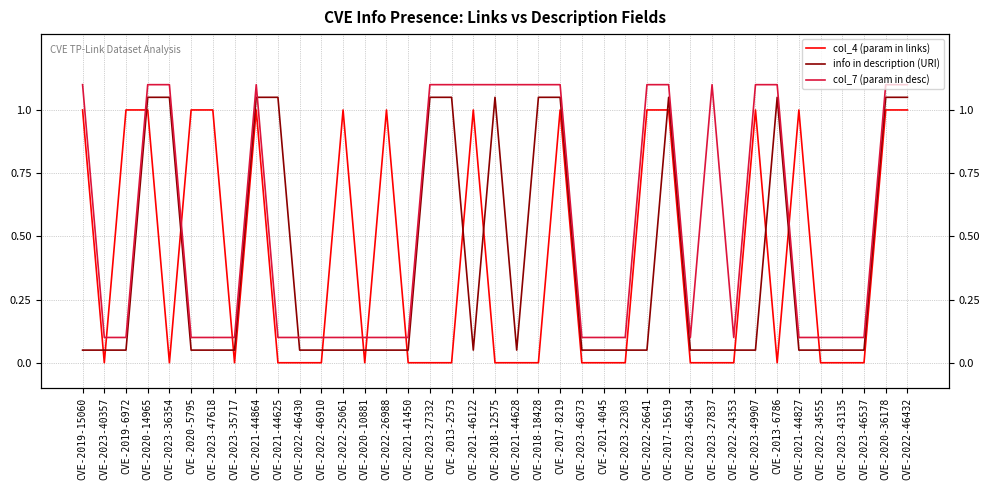

At which category is the sum across all series the highest?

CVE-2020-14965